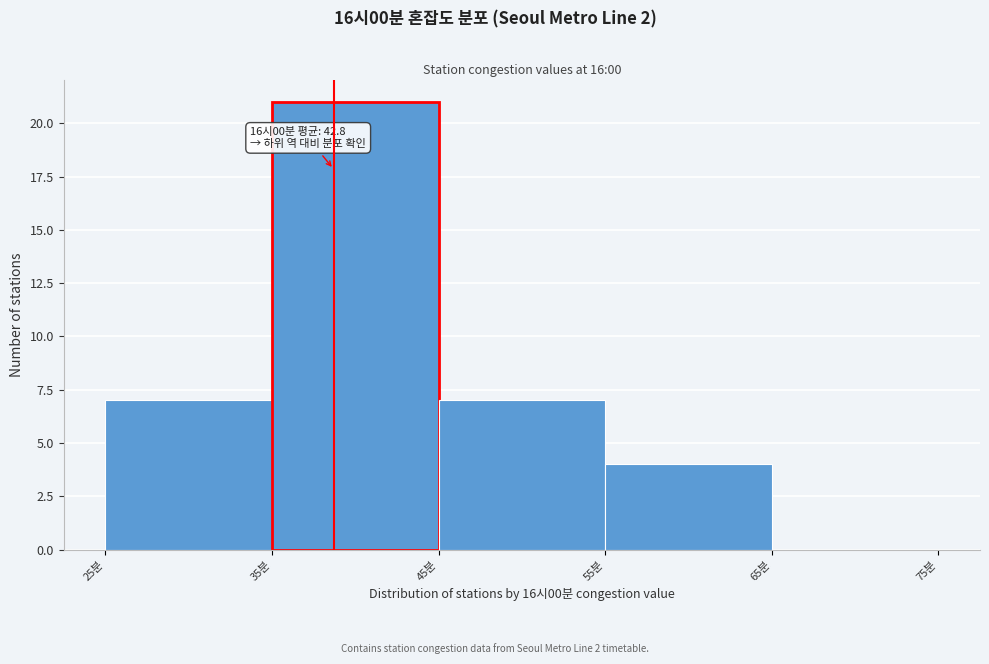

Which range on the x-axis has the tallest bar?

35 to 45